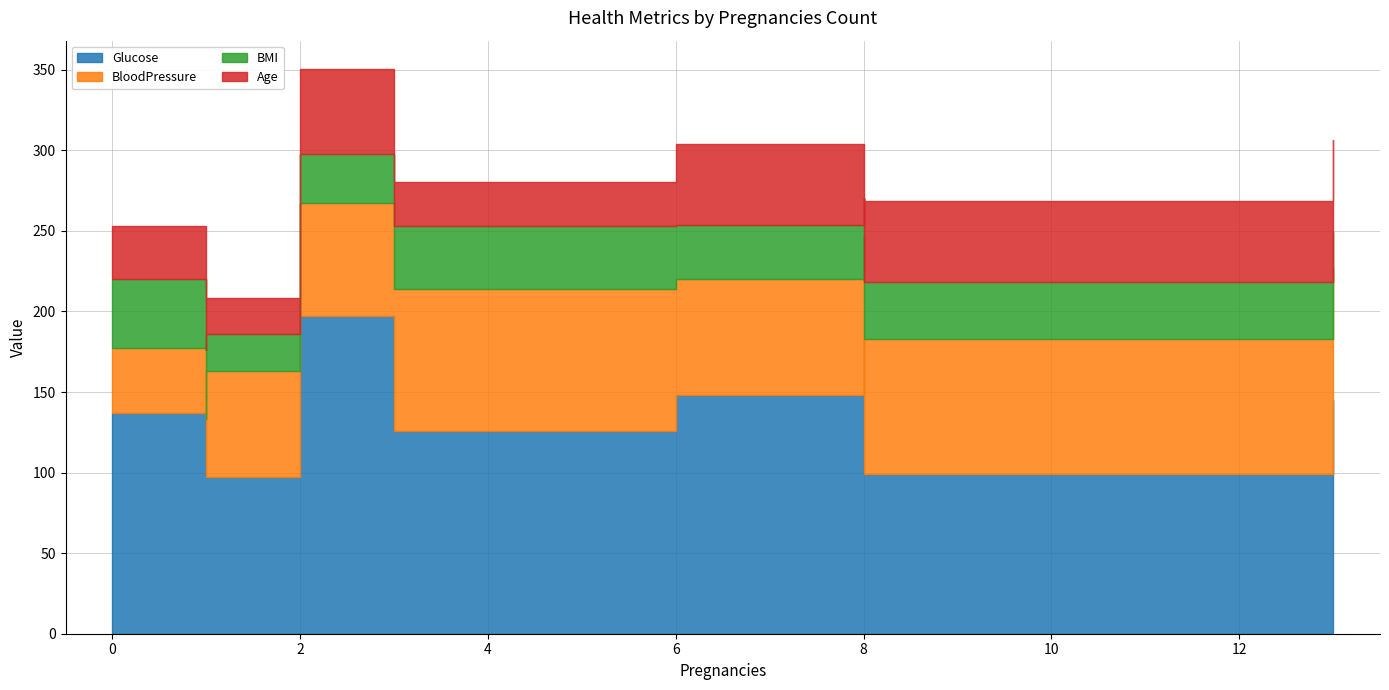

Which series has the largest total across all categories?

Glucose